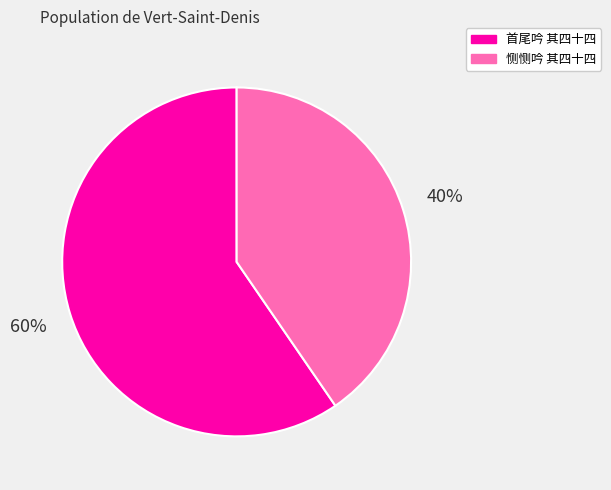

Do 恻恻吟 其四十四 and 首尾吟 其四十四 together represent more than half of the pie?

Yes